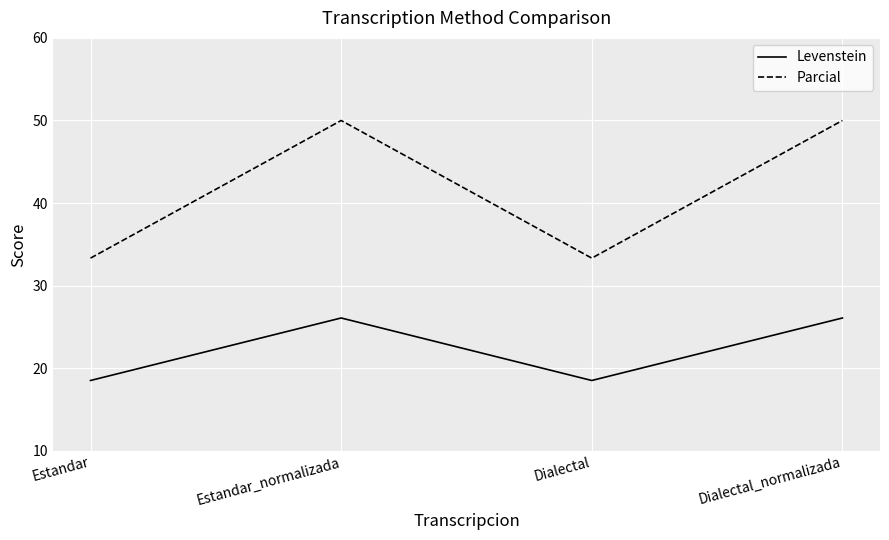

Reading right to left, extract all data points from this chart.

Levenstein: Dialectal_normalizada=26.1	Dialectal=18.5	Estandar_normalizada=26.1	Estandar=18.5
Parcial: Dialectal_normalizada=50.0	Dialectal=33.3	Estandar_normalizada=50.0	Estandar=33.3